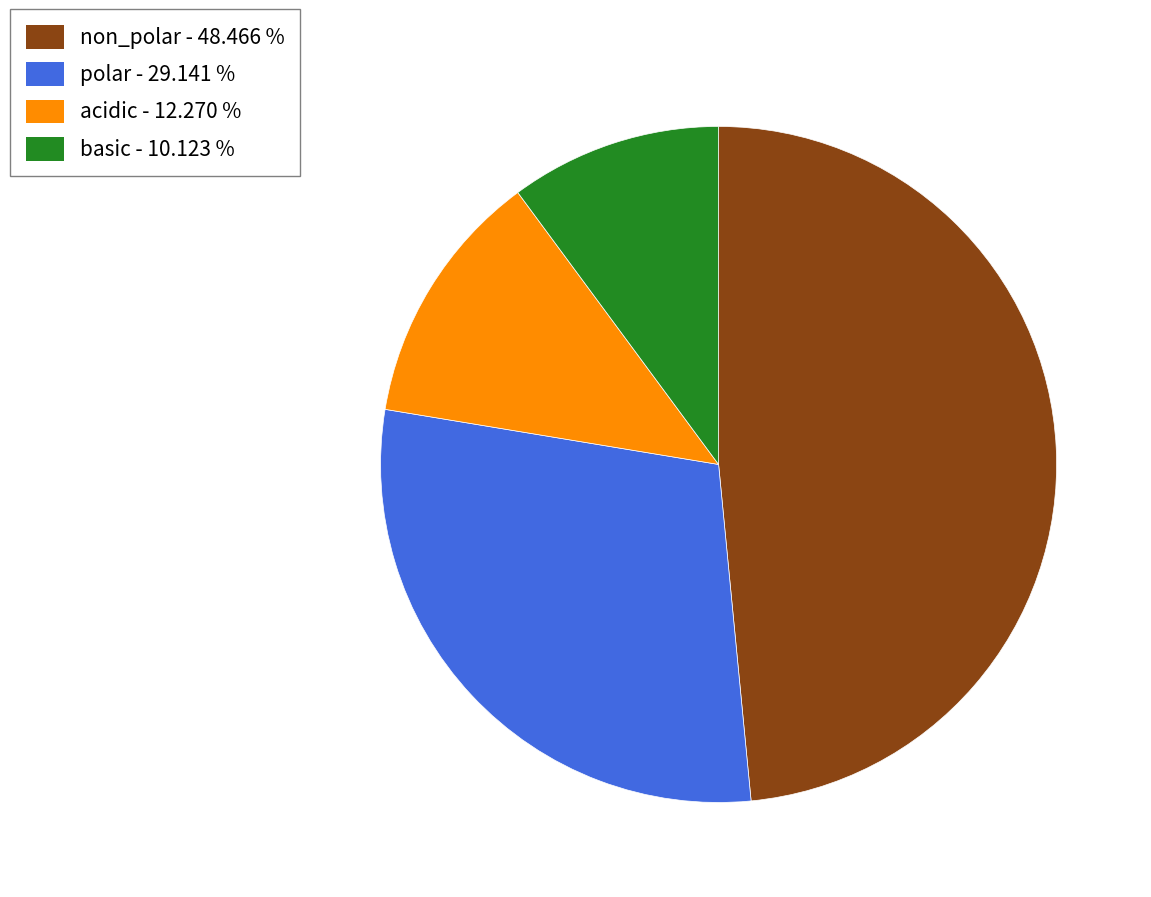

Is there a majority slice in this chart?

No